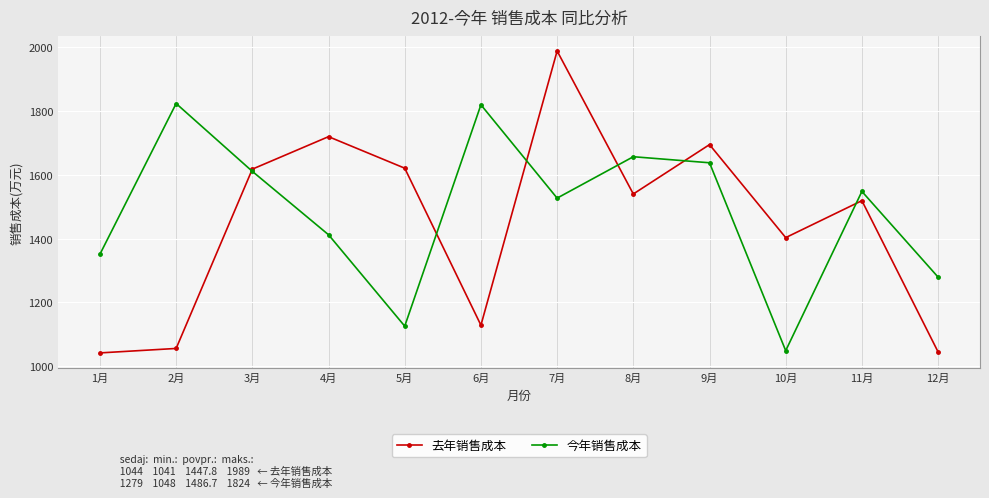

True or false: 今年销售成本 has a value of 1279 at 12月.

True